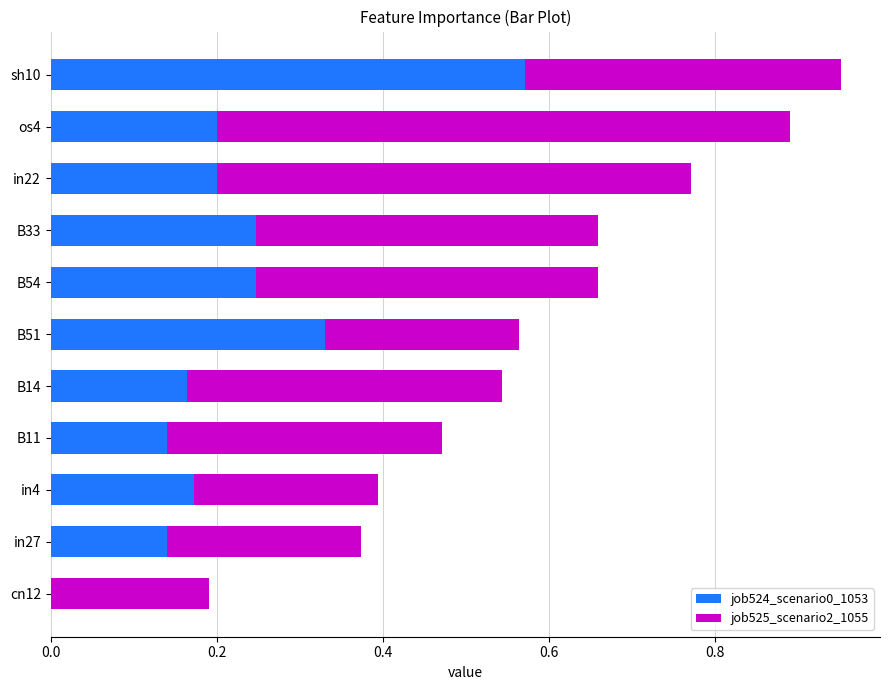

At which category is the sum across all series the highest?

sh10